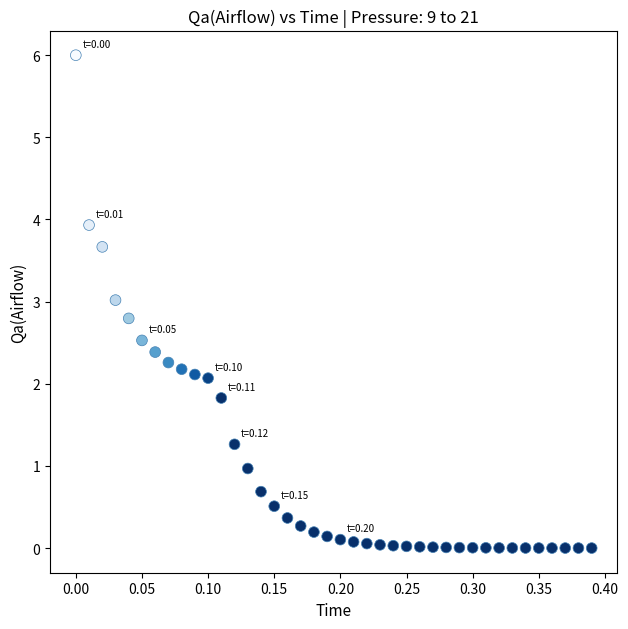

What is the range of Y values (max minus min)?

6.0